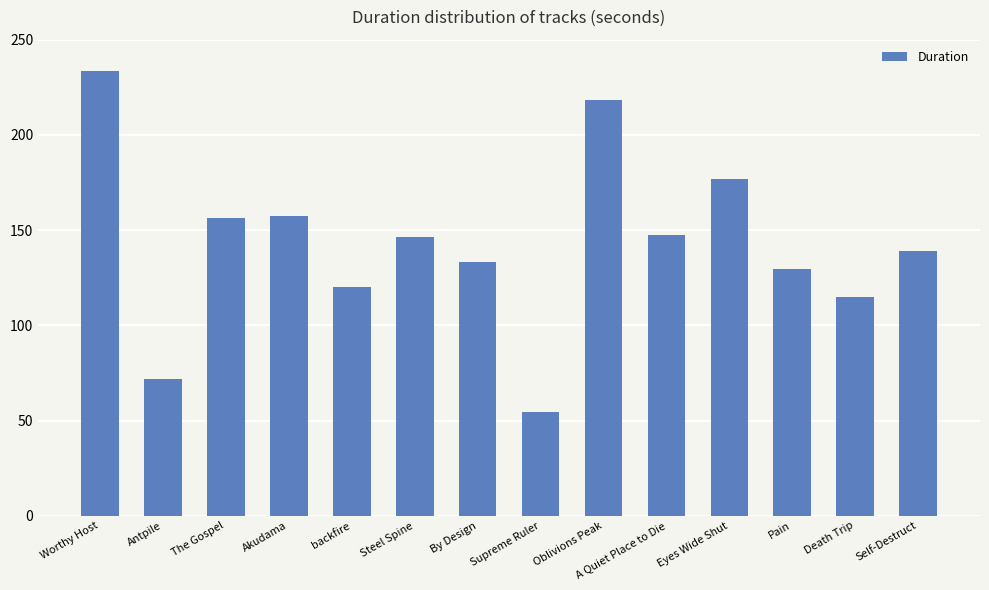

What is the approximate value at Supreme Ruler?

54.2